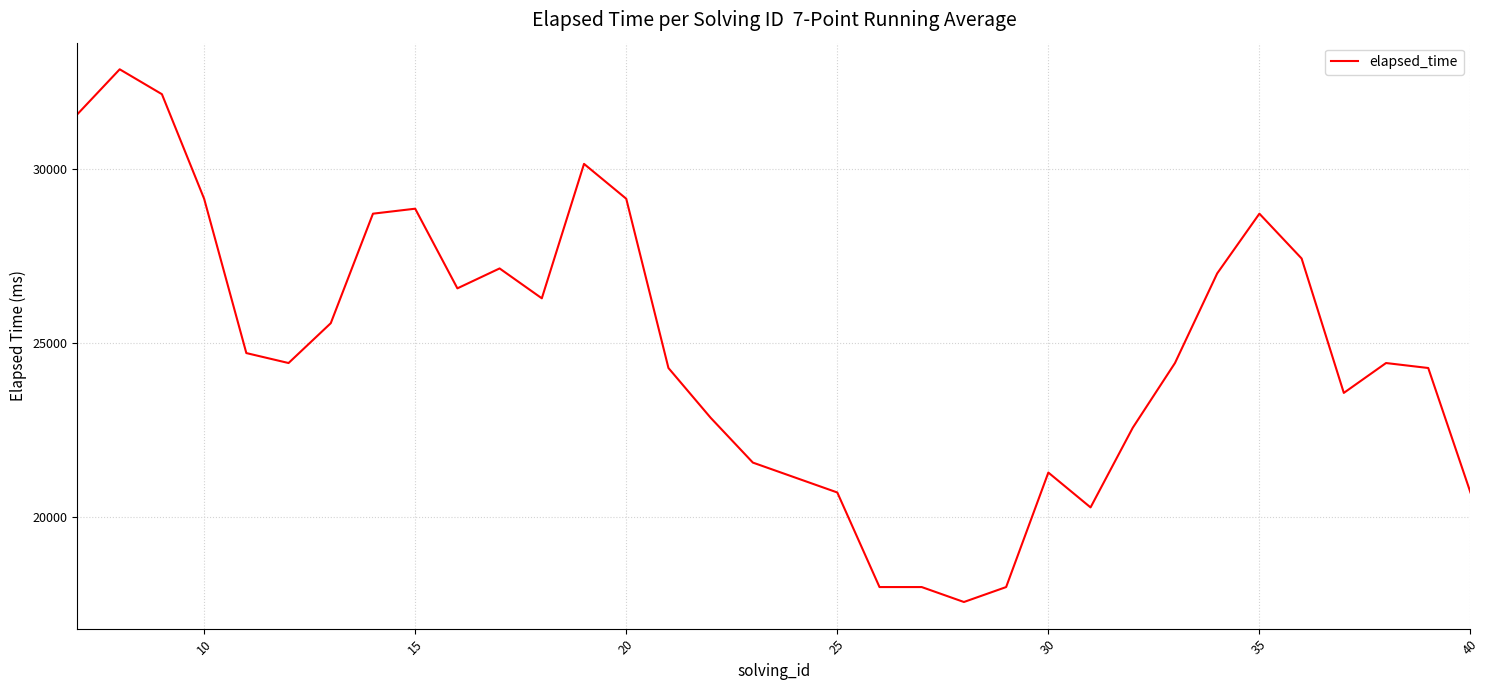

Is this an area chart (filled region under the line)?

No